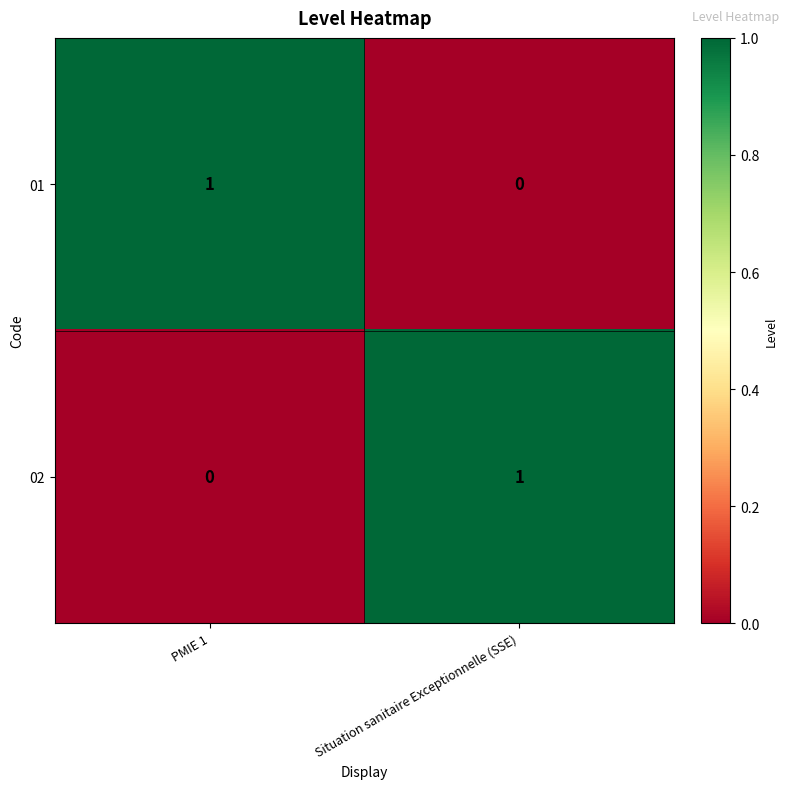

Rank the categories by 01 value from lowest to highest.

Situation sanitaire Exceptionnelle (SSE), PMIE 1